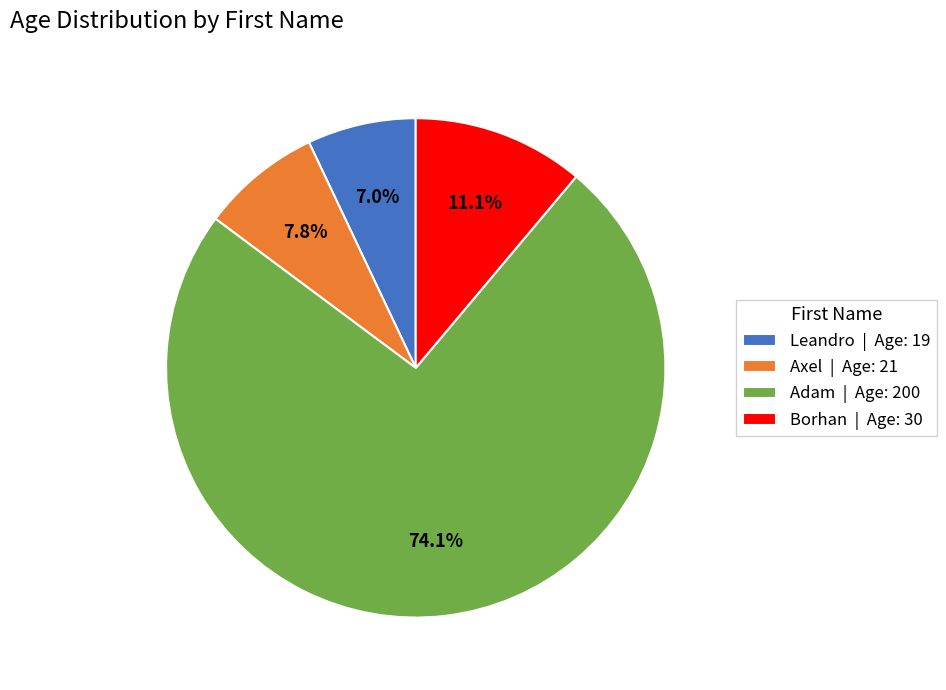

What portion of the pie excludes Borhan?

88.9%